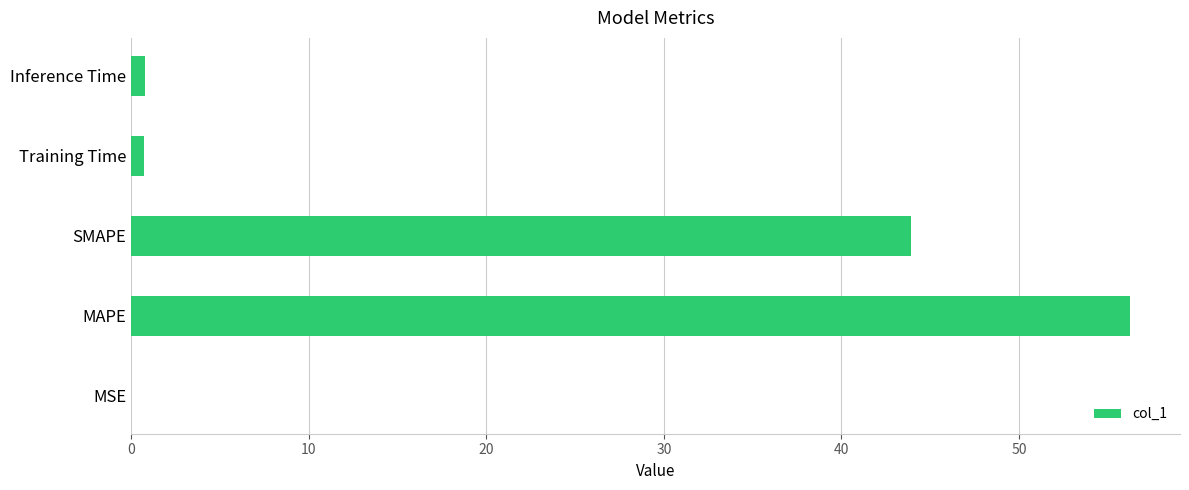

Is it true that the value at MSE is 0.0?

True